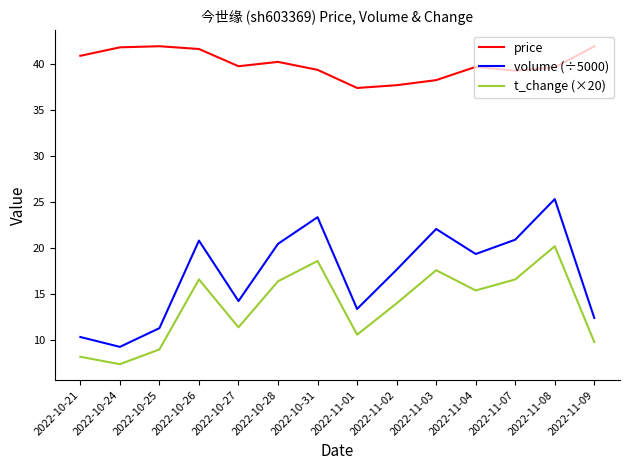

What is the difference between the maximum and minimum values in the volume (÷5000) series?

16.0